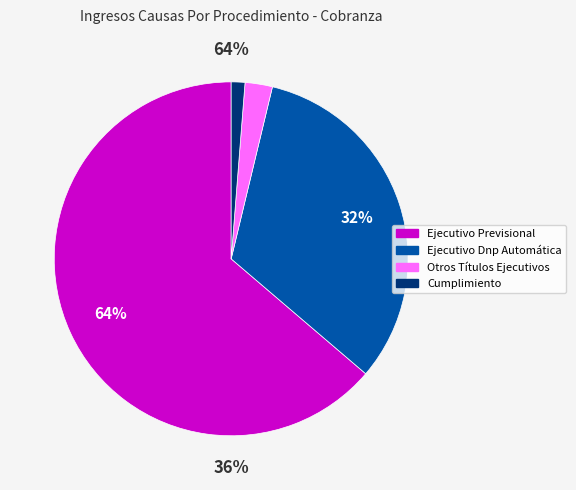

Which slice is the smallest?

Cumplimiento